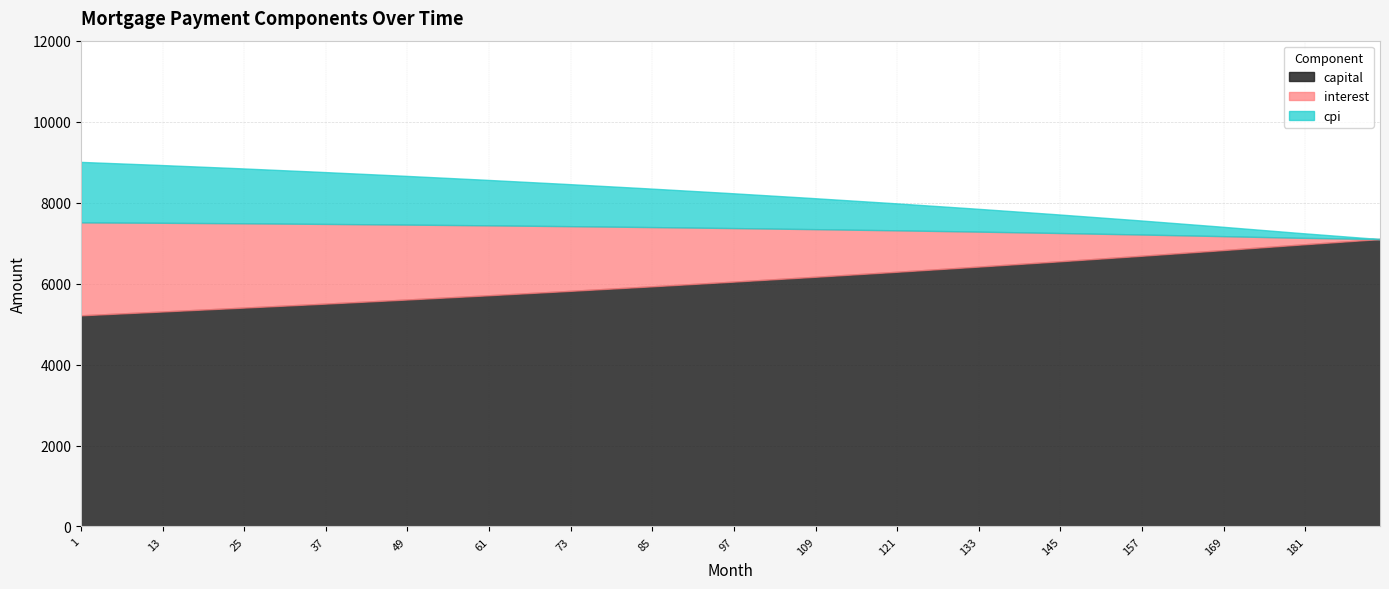

True or false: cpi and interest intersect in this chart.

False